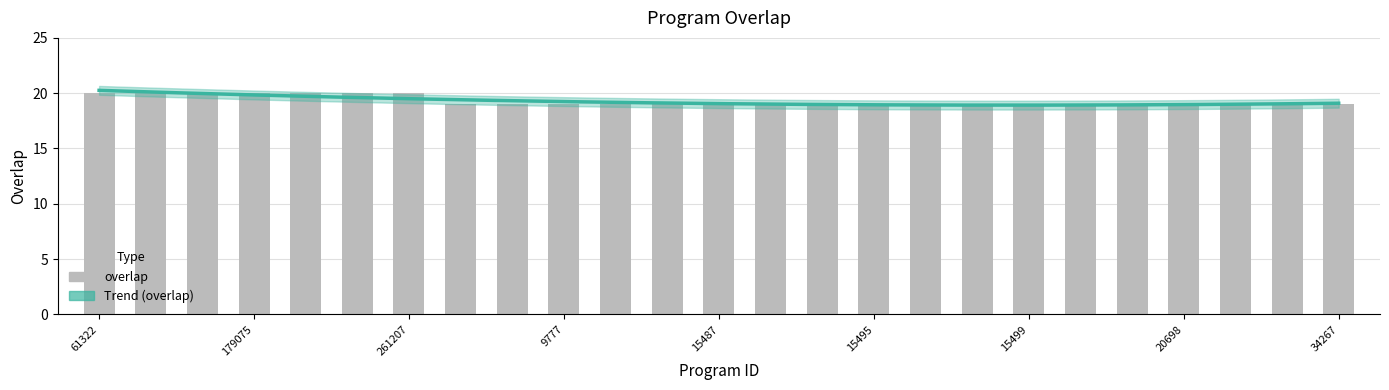

Reading right to left, list all the values displayed in this chart.

19	19	19	19	19	19	19	19	19	19	19	19	19	19	19	19	19	19	20	20	20	20	20	20	20